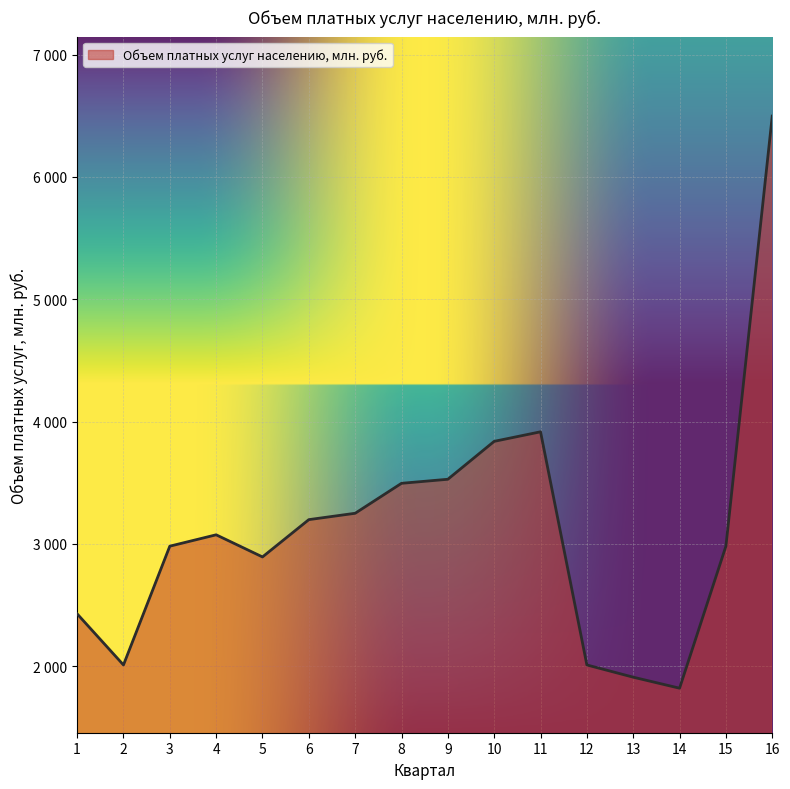

Does the chart have visible grid lines?

Yes